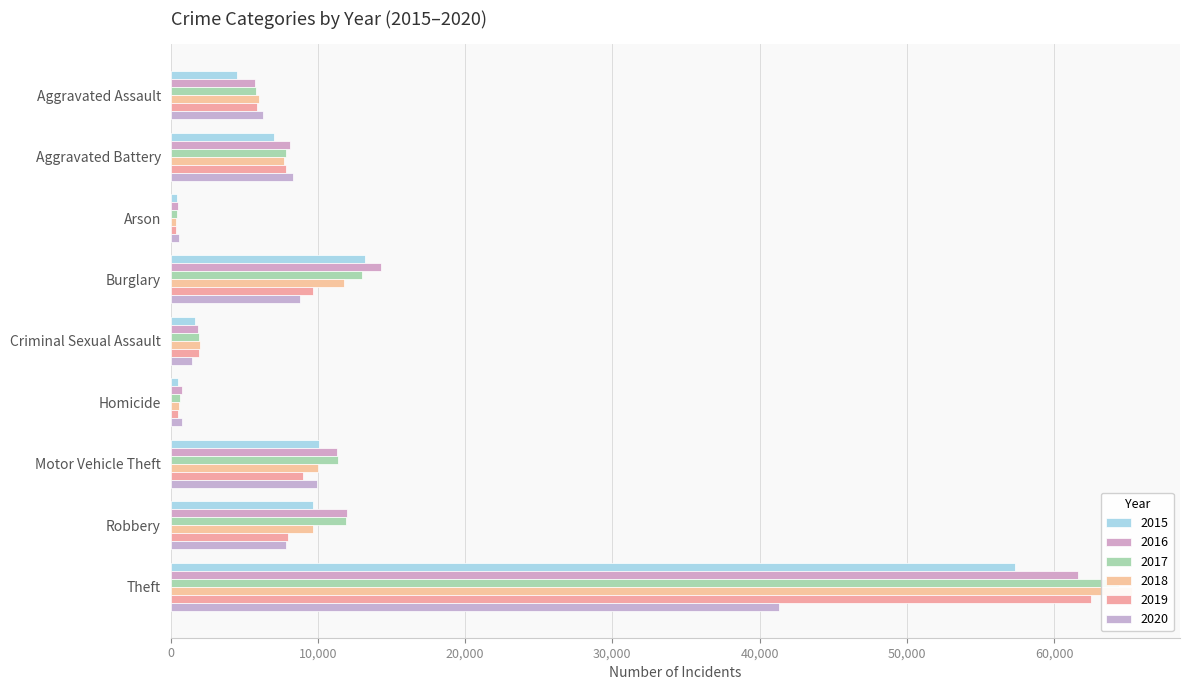

What is the difference between the second highest and minimum values in the 2018 series?

11374